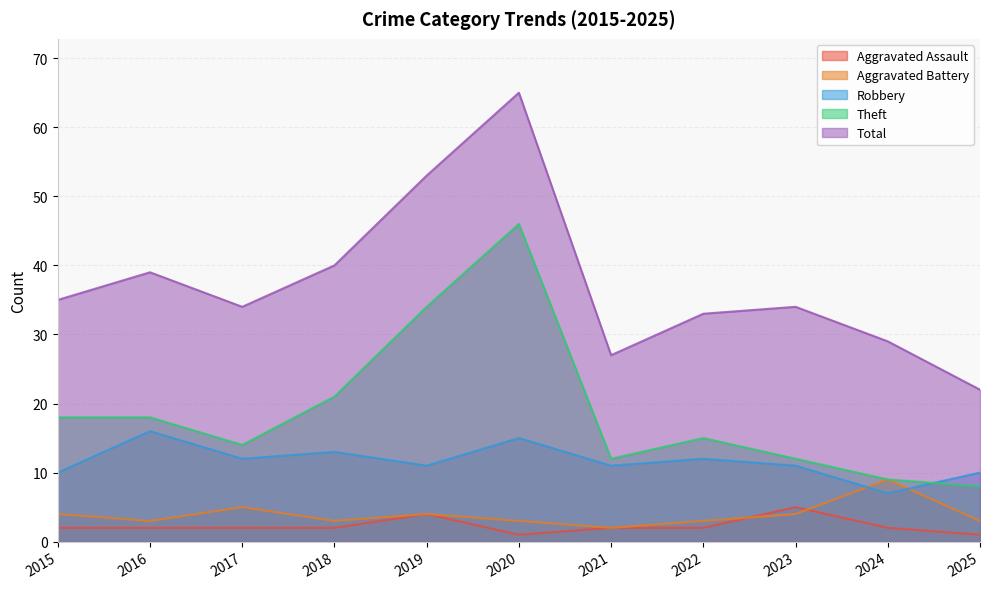

Rank the categories by Theft value from lowest to highest.

2025, 2024, 2021, 2023, 2017, 2022, 2015, 2016, 2018, 2019, 2020